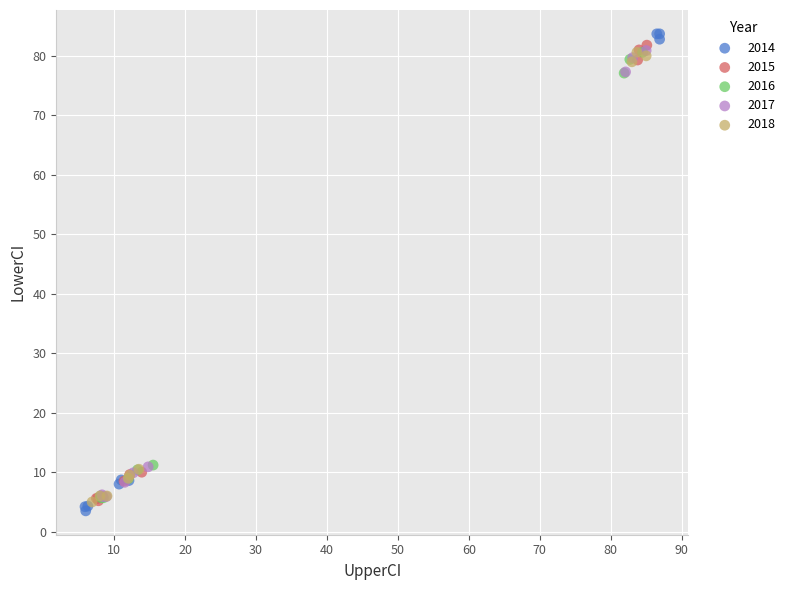

What are all the series names shown in the legend?

2014, 2015, 2016, 2017, 2018